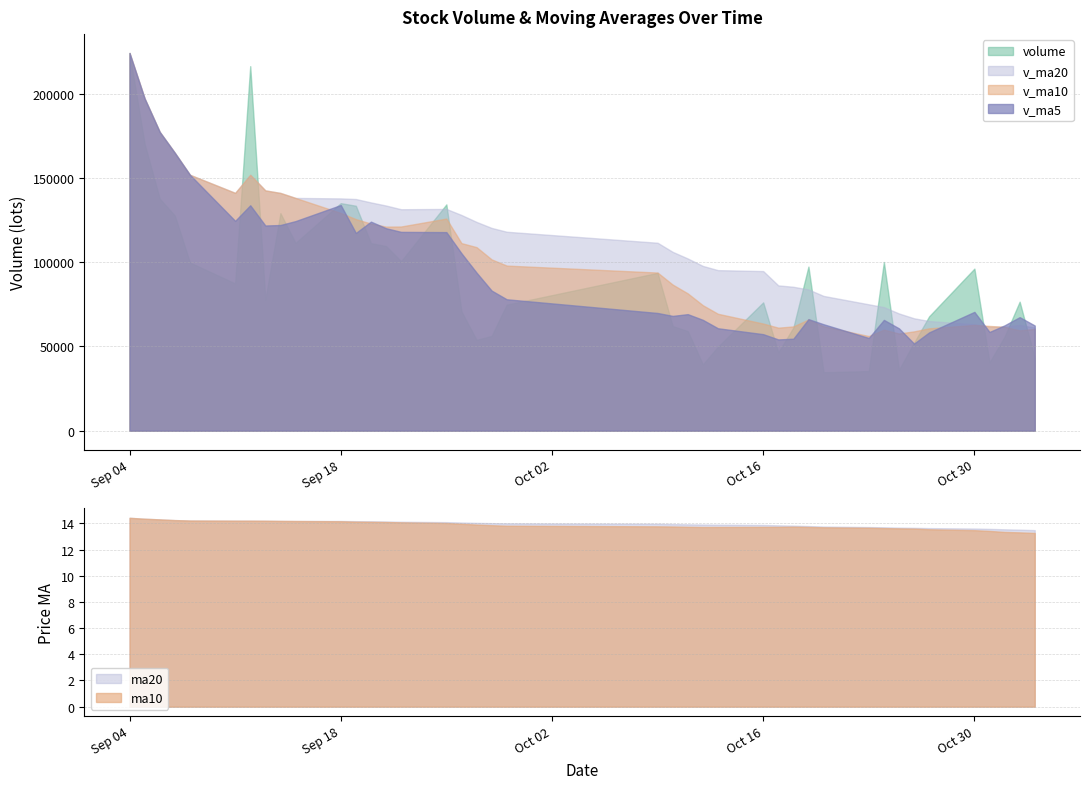

The v_ma20 series shows 135477.9 at 12. True or false?

True